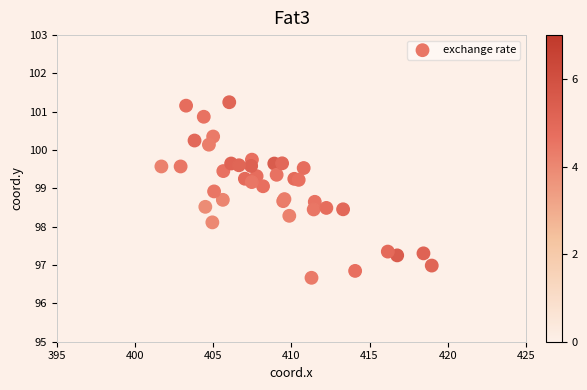

What Y value in the scatter plot is closest to 98?

98.1